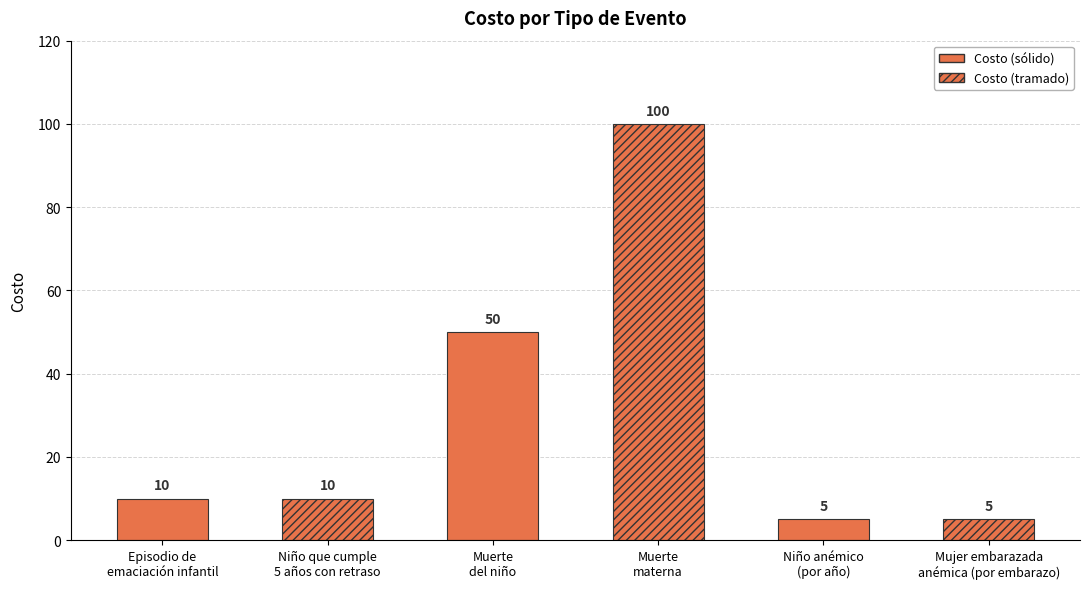

Reading right to left, list all the values displayed in this chart.

Mujer embarazada
anémica (por embarazo)=5	Niño anémico
(por año)=5	Muerte
materna=100	Muerte
del niño=50	Niño que cumple
5 años con retraso=10	Episodio de
emaciación infantil=10